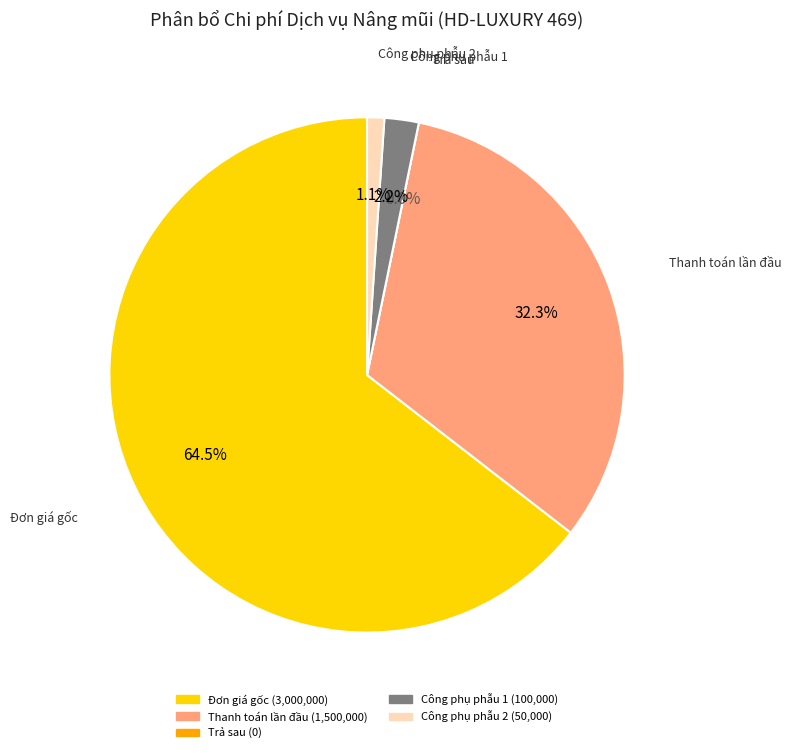

Which slice represents more than half of the pie?

Đơn giá gốc